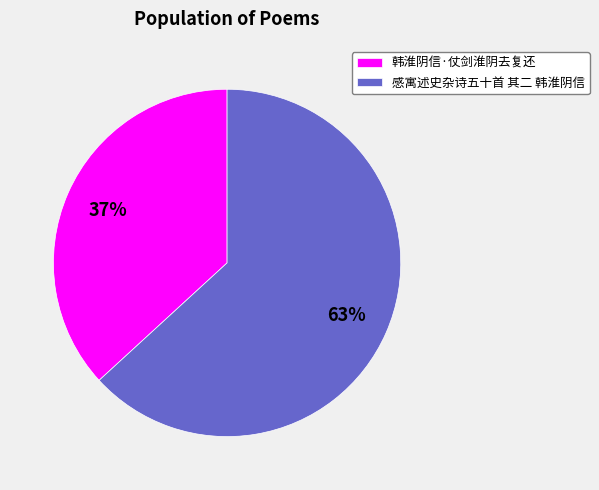

Between 感寓述史杂诗五十首 其二 韩淮阴信 and 韩淮阴信·仗剑淮阴去复还, which is larger?

感寓述史杂诗五十首 其二 韩淮阴信